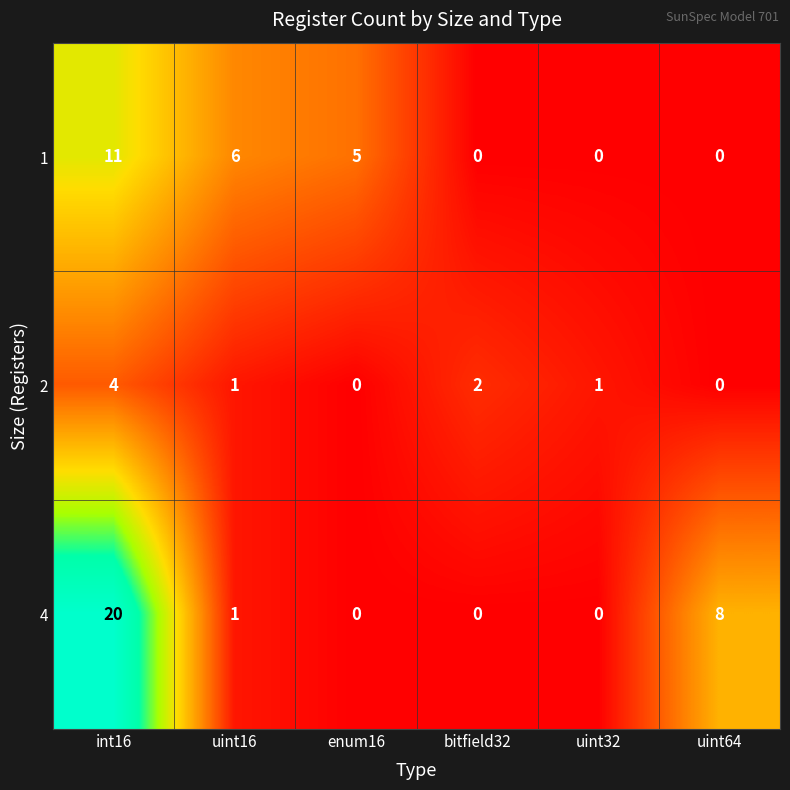

How many categories are shown in the chart?

6